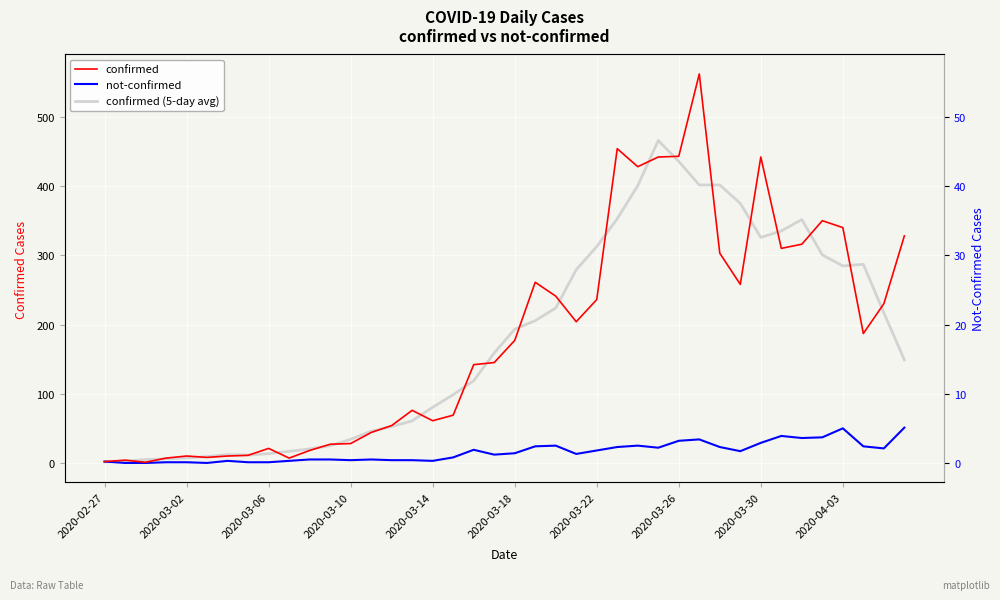

What is the sum of all not-confirmed values?

638.0